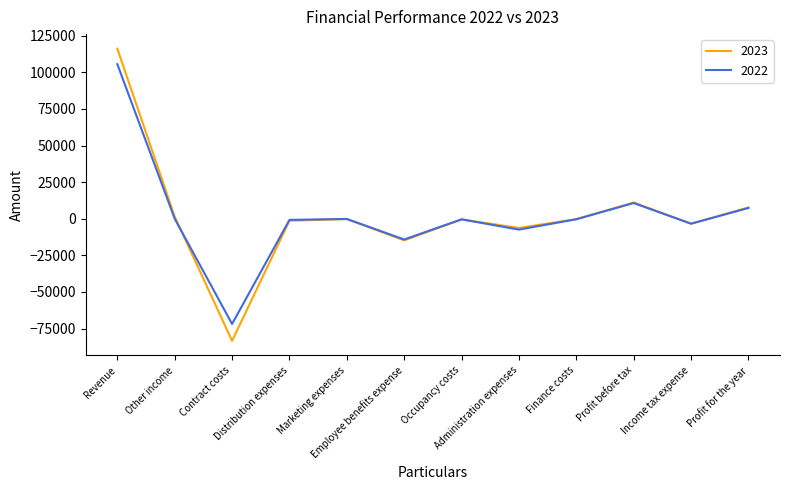

What are all the series names shown in the legend?

2023, 2022